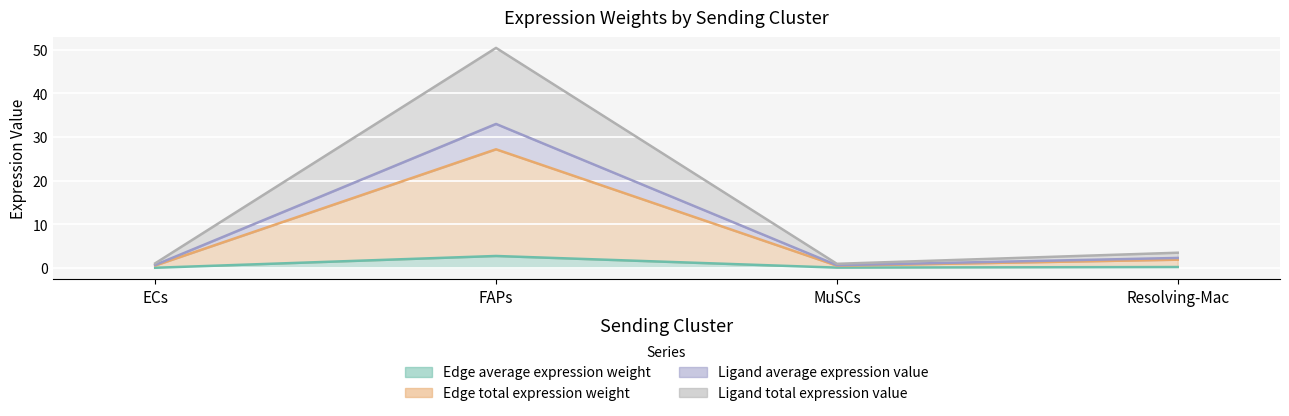

Where is Edge average expression weight nearest to the value 1?

Resolving-Mac